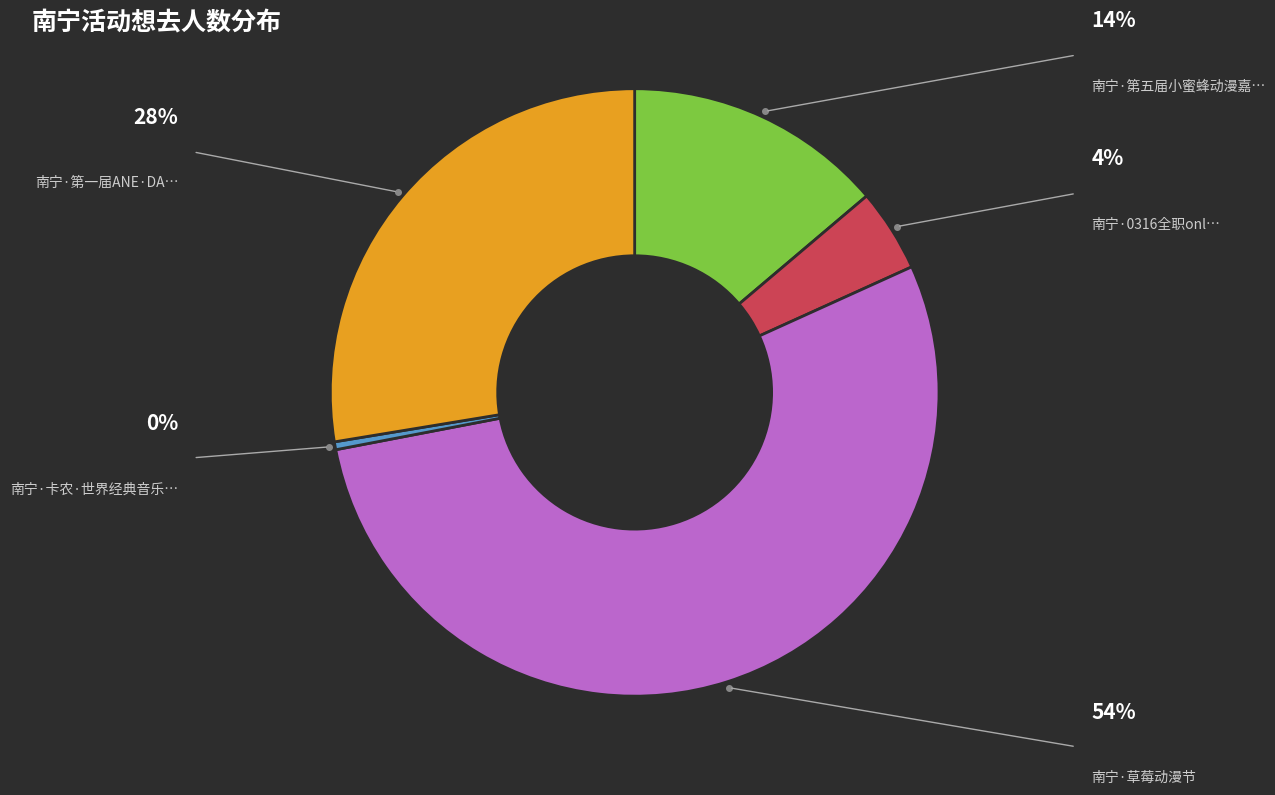

Does any single category account for the majority?

Yes